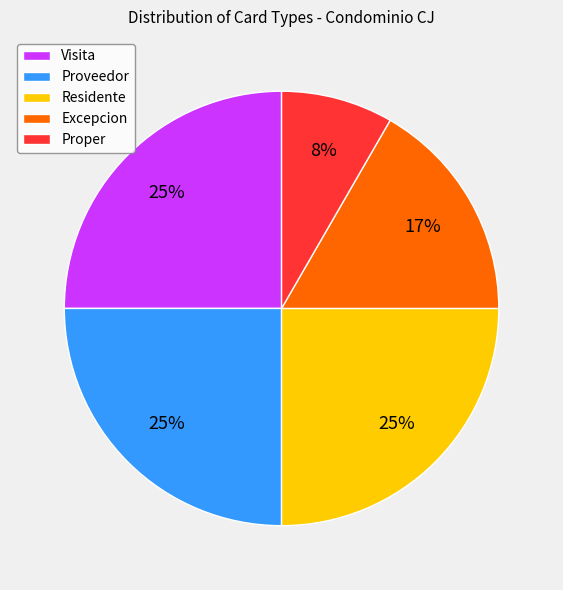

Is there a majority slice in this chart?

No